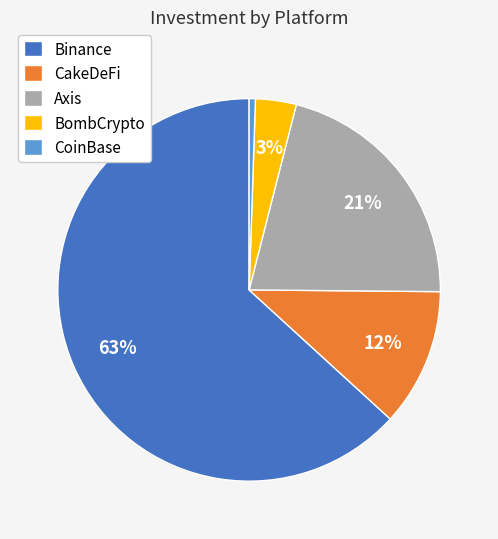

The CoinBase slice represents 1% of the pie. True or false?

True